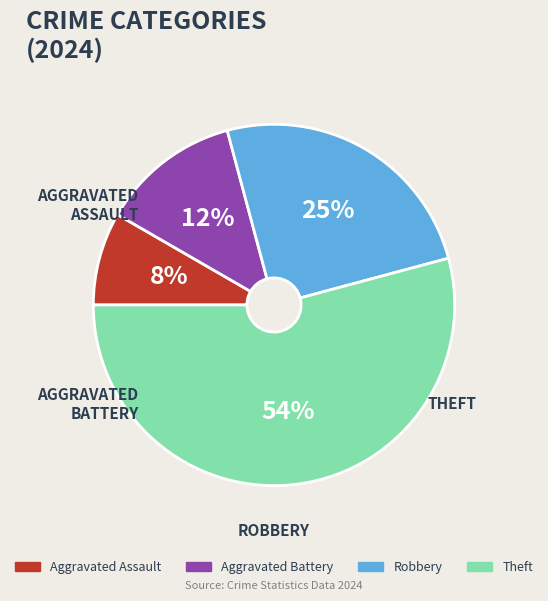

What is the majority slice?

Theft